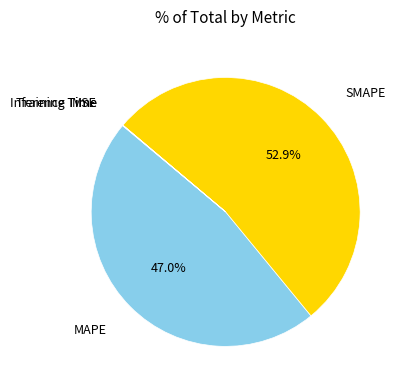

Is there any slice that represents more than half of the pie?

Yes